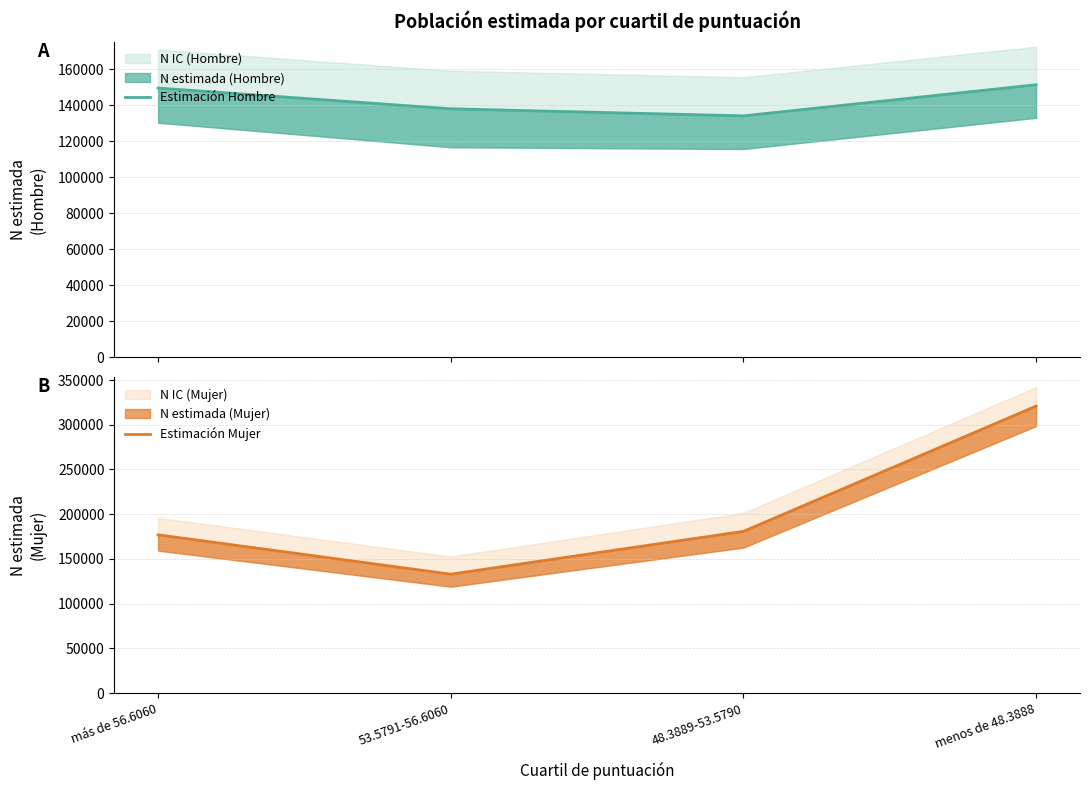

In Estimación Mujer, how many points are lower than both neighbors (excluding endpoints)?

1